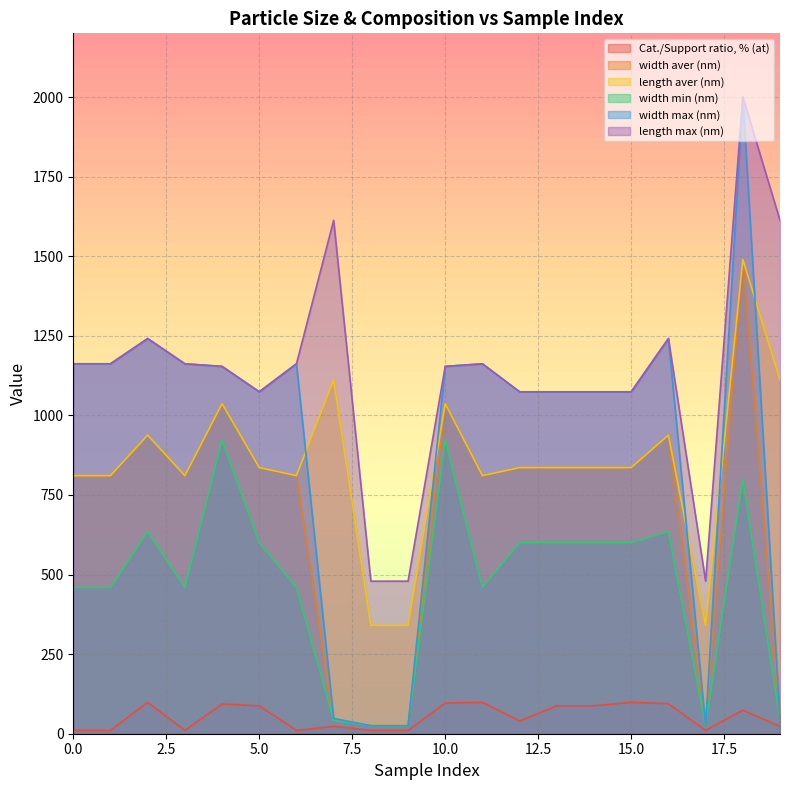

True or false: width max (nm) and Cat./Support ratio, % (at) intersect in this chart.

False